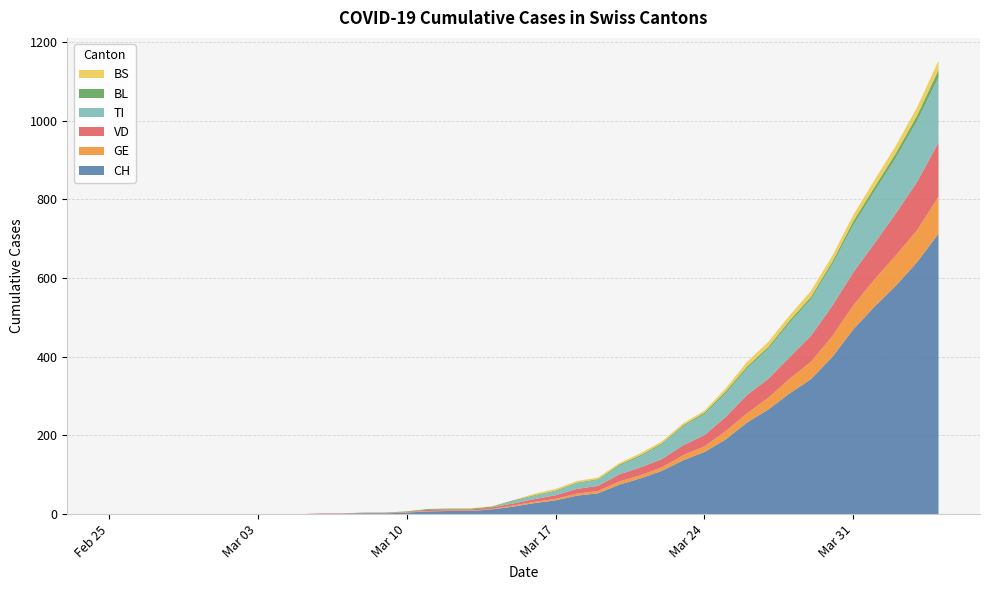

Reading left to right, transcribe all the data shown in this chart.

CH: 0	0	0	0	0	0	0	0	0	0	1	1	2	2	4	7	8	8	12	19	28	35	47	53	75	91	110	137	158	190	233	266	307	343	399	470	528	581	641	713
GE: 0	0	0	0	0	0	0	0	0	0	0	0	0	0	1	1	1	1	1	3	3	4	5	6	8	8	9	13	14	21	23	30	37	44	53	61	69	77	81	94
VD: 0	0	0	0	0	0	0	0	0	0	1	1	1	1	1	3	3	3	4	5	7	9	12	13	18	20	21	25	29	36	47	48	55	66	77	84	92	107	123	138
BL: 0	0	0	0	0	0	0	0	0	0	0	0	1	1	1	2	2	2	2	2	2	2	2	2	3	3	3	3	4	5	5	5	6	6	7	10	11	12	14	19
TI: 0	0	0	0	0	0	0	0	0	0	0	0	0	0	0	0	0	0	0	6	8	10	14	15	22	28	37	48	53	60	67	76	87	93	105	120	132	141	155	165
BS: 0	0	0	0	0	0	0	0	0	0	0	0	0	0	0	0	1	1	1	0	4	4	4	4	4	5	5	5	5	8	12	13	13	15	15	16	18	19	21	24